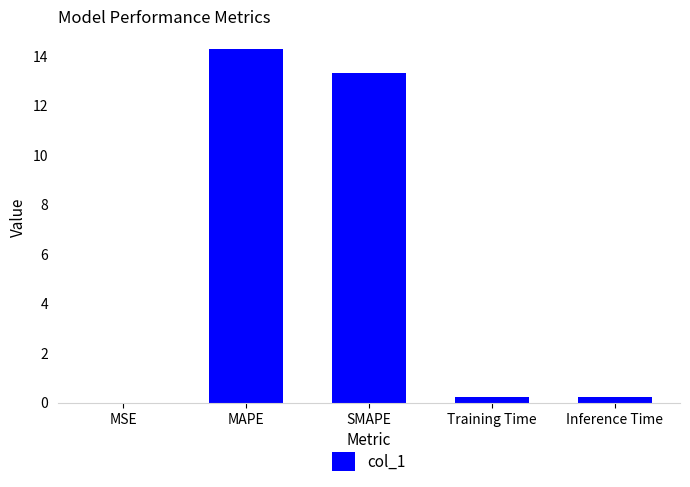

What is the difference between the values at Inference Time and MAPE?

14.1